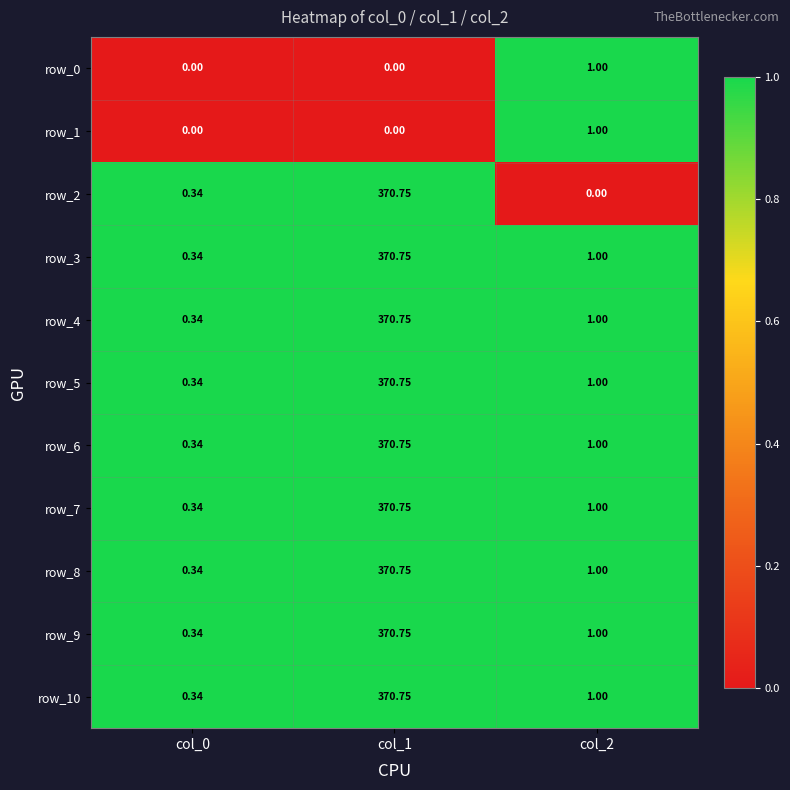

Is the value of row_6 at col_1 greater than the value of row_0 at col_1?

Yes